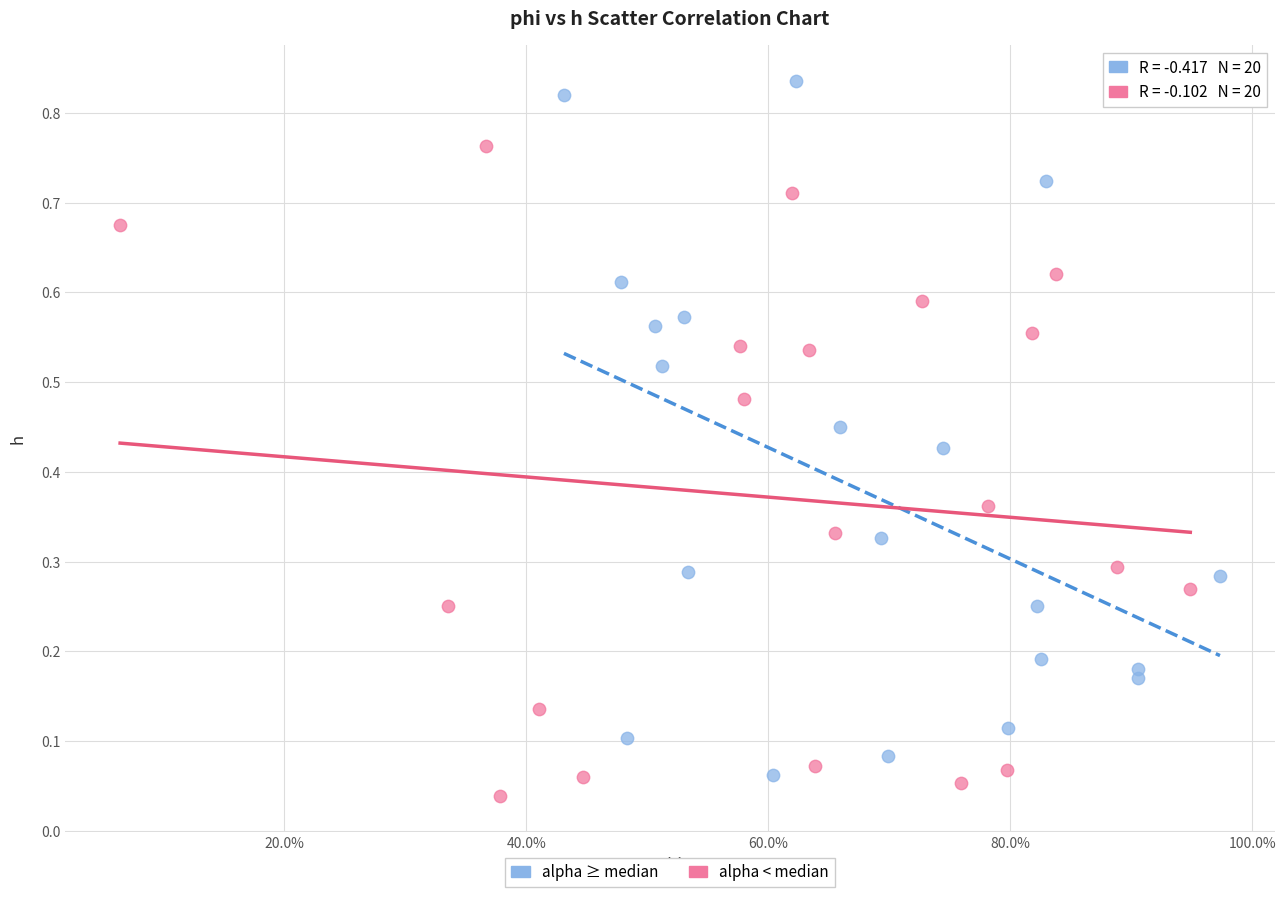

Which series reaches the maximum Y coordinate?

alpha ≥ median